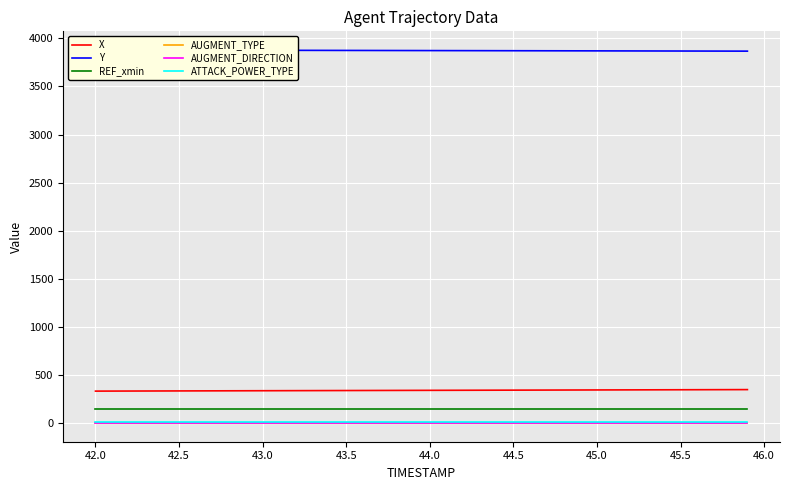

True or false: AUGMENT_TYPE and REF_xmin intersect in this chart.

False